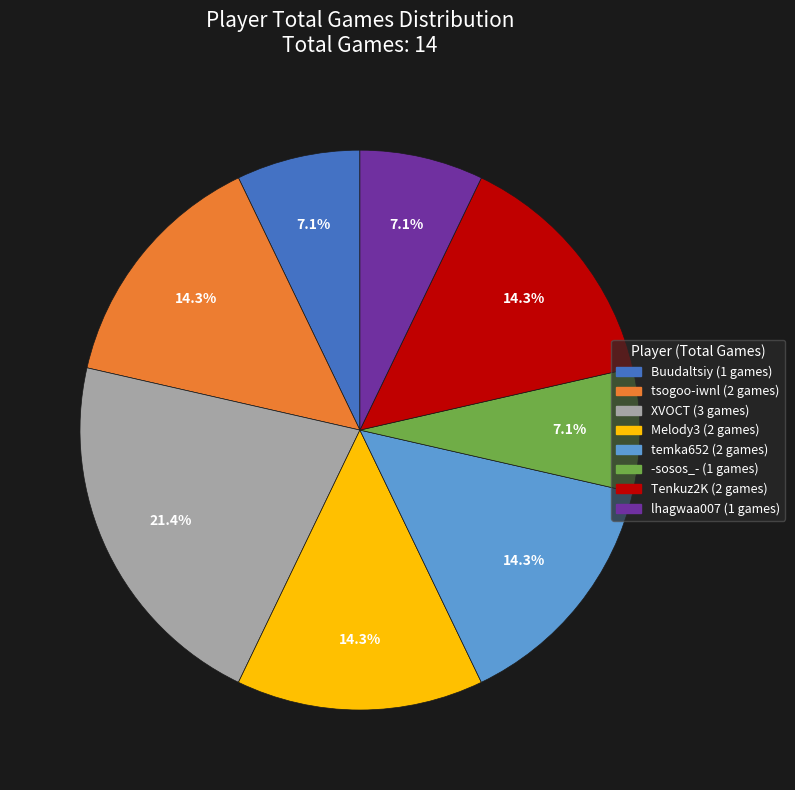

To the nearest percent, what is the combined percentage of Buudaltsiy and XVOCT?

29%